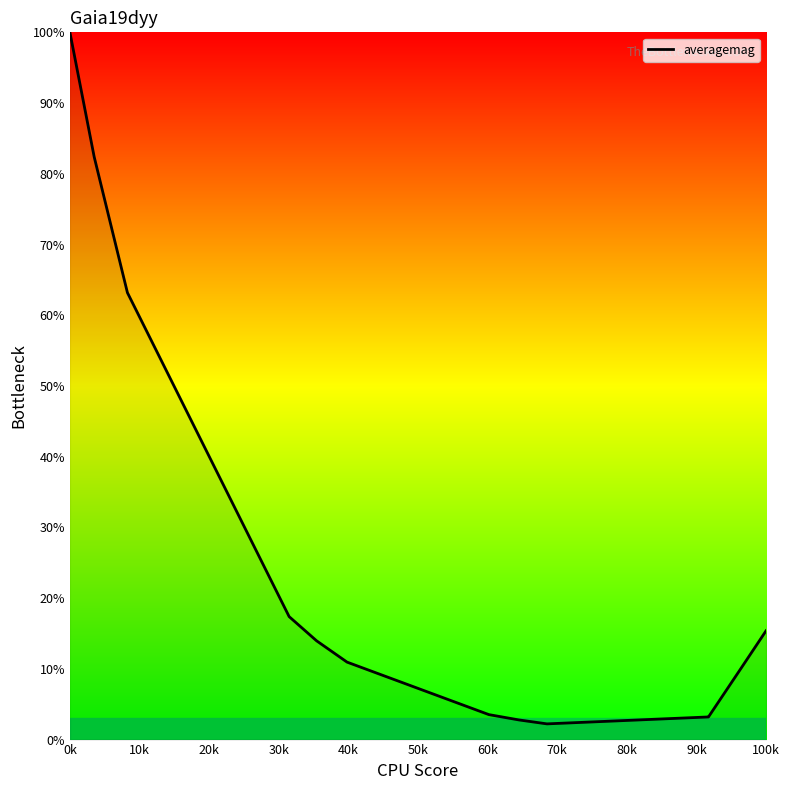

What is the maximum value shown in the chart?

100.0